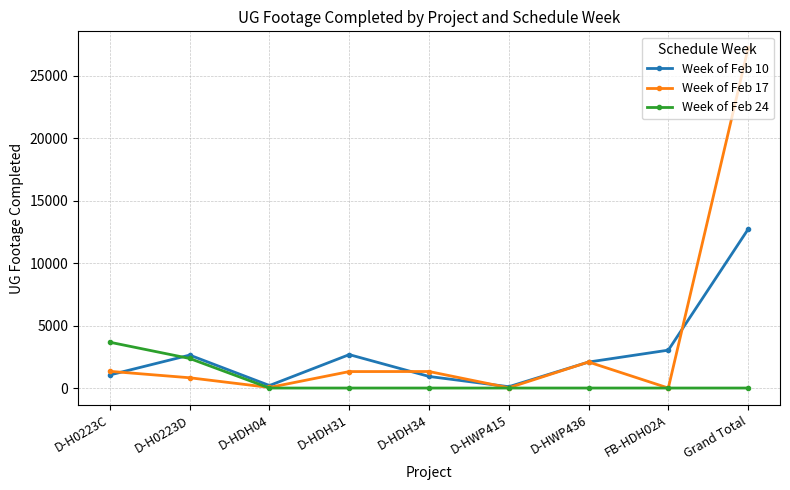

What is the label of the 9th point from the left?

Grand Total